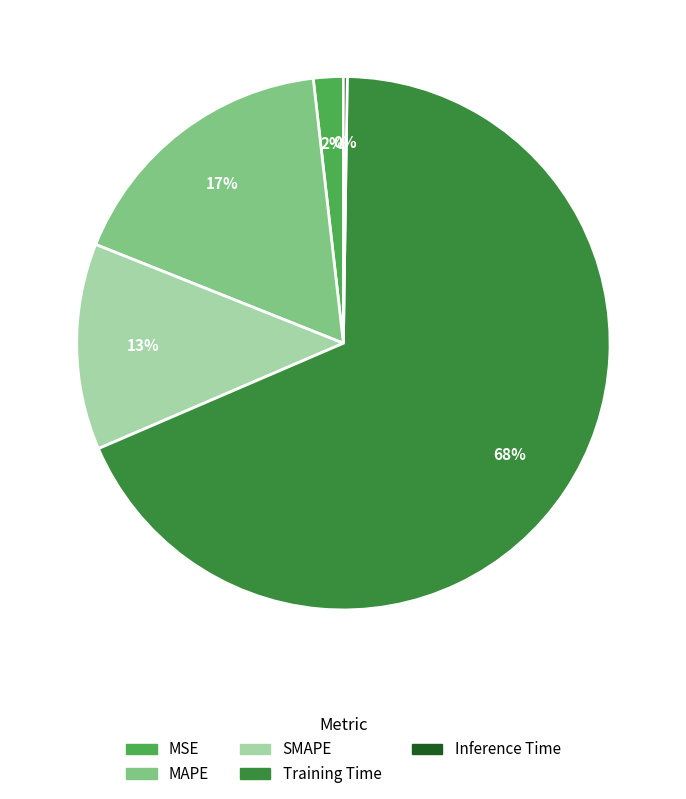

The MSE slice represents 2% of the pie. True or false?

True